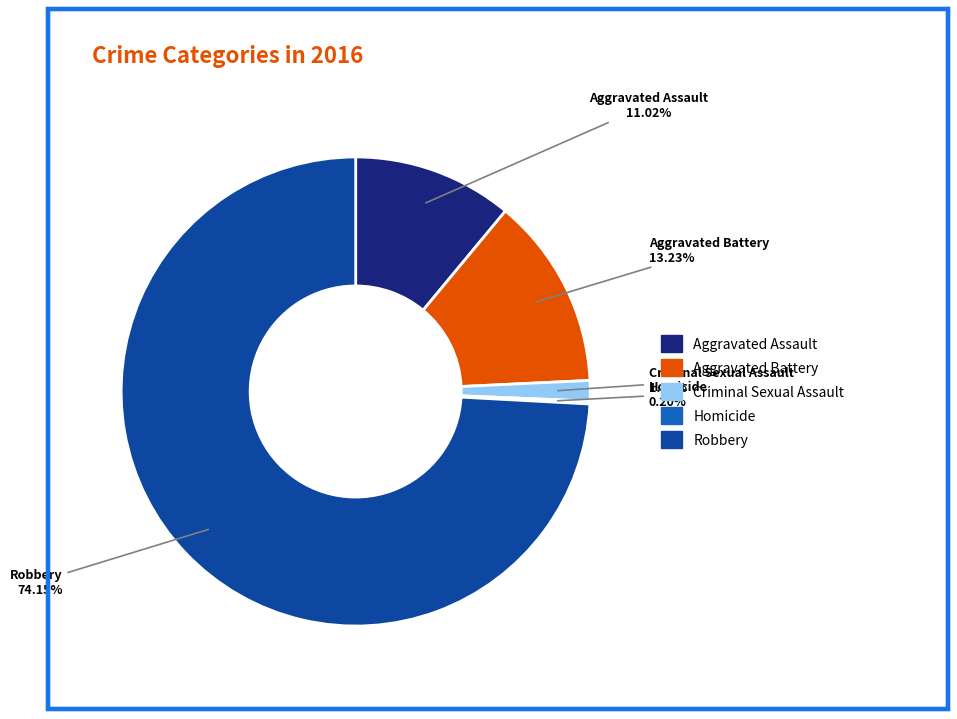

Is there any slice that represents more than half of the pie?

Yes